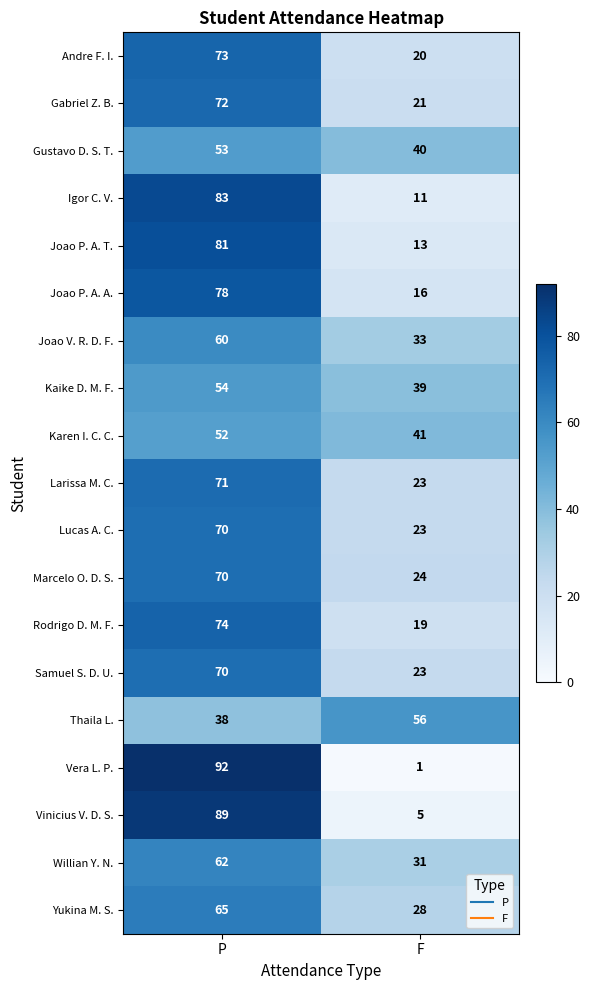

The value of Vinicius V. D. S. at F is 5. True or false?

True